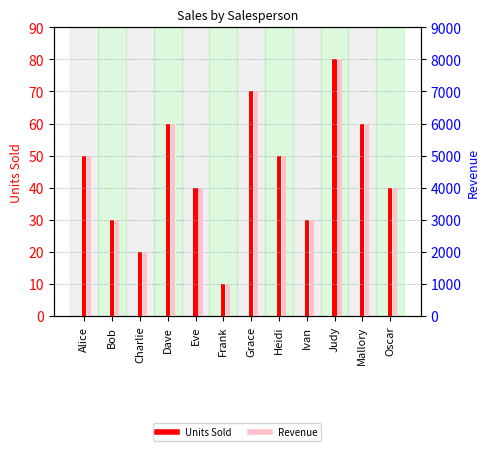

Reading left to right, what are all the values shown in this chart?

Units Sold: Alice=50	Bob=30	Charlie=20	Dave=60	Eve=40	Frank=10	Grace=70	Heidi=50	Ivan=30	Judy=80	Mallory=60	Oscar=40
Revenue: Alice=5000	Bob=3000	Charlie=2000	Dave=6000	Eve=4000	Frank=1000	Grace=7000	Heidi=5000	Ivan=3000	Judy=8000	Mallory=6000	Oscar=4000